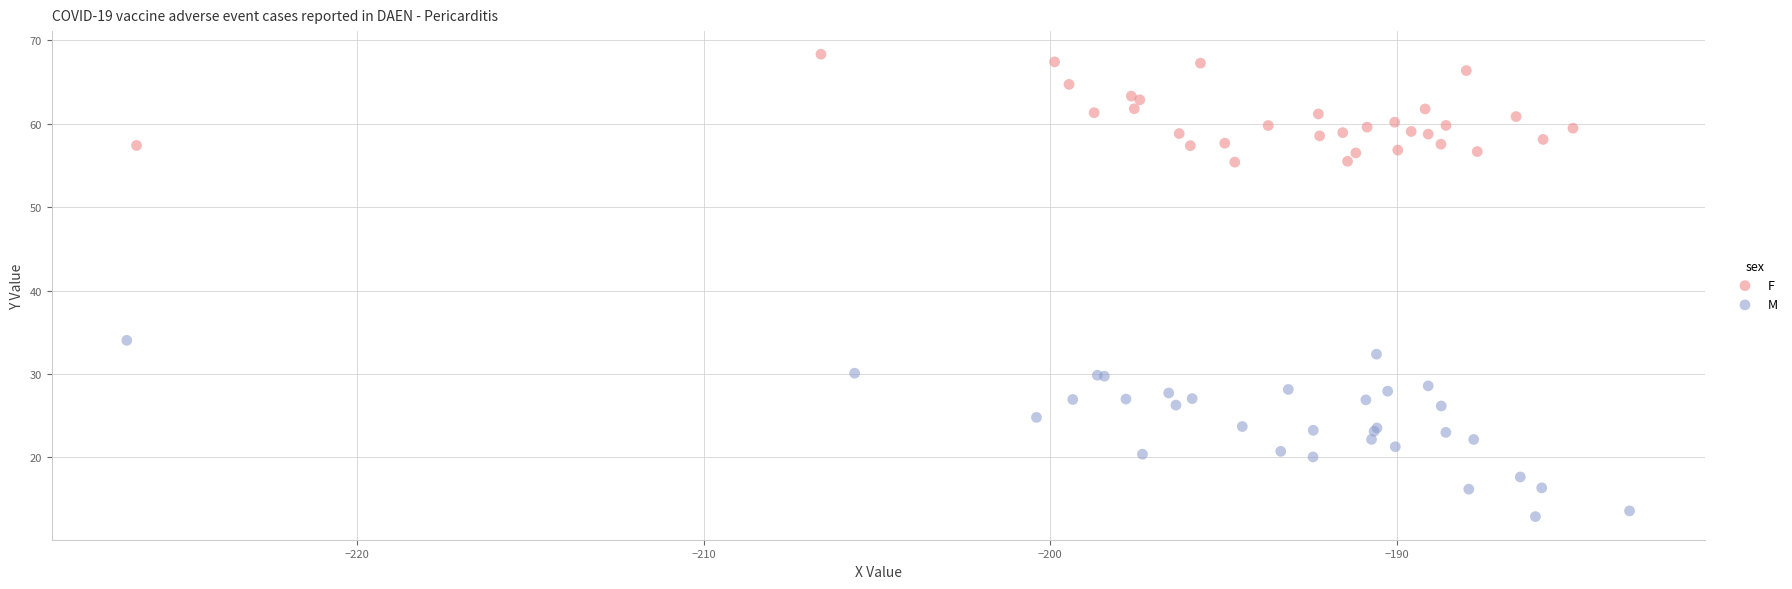

Which series has the largest Y range (max minus min)?

M